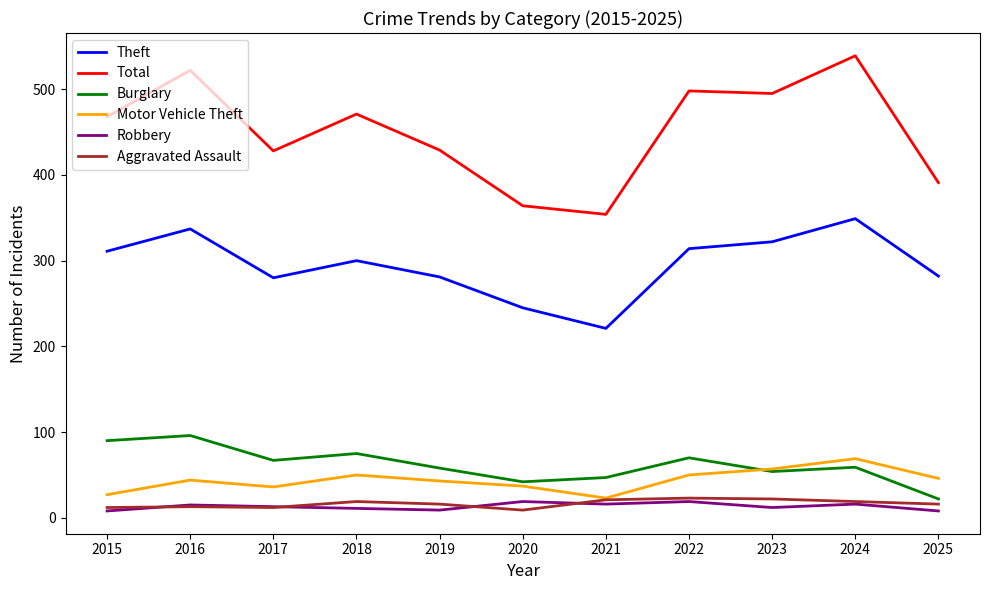

Which series has the largest total across all categories?

Total